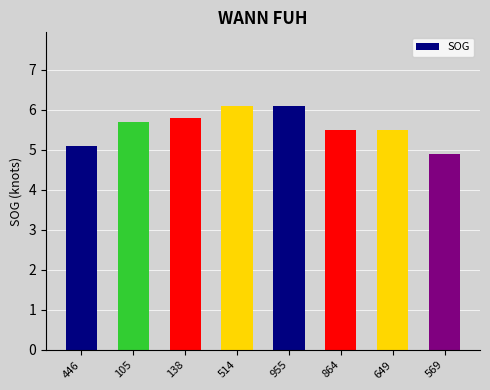

What is the sum of the values at 569 and 955?

11.0